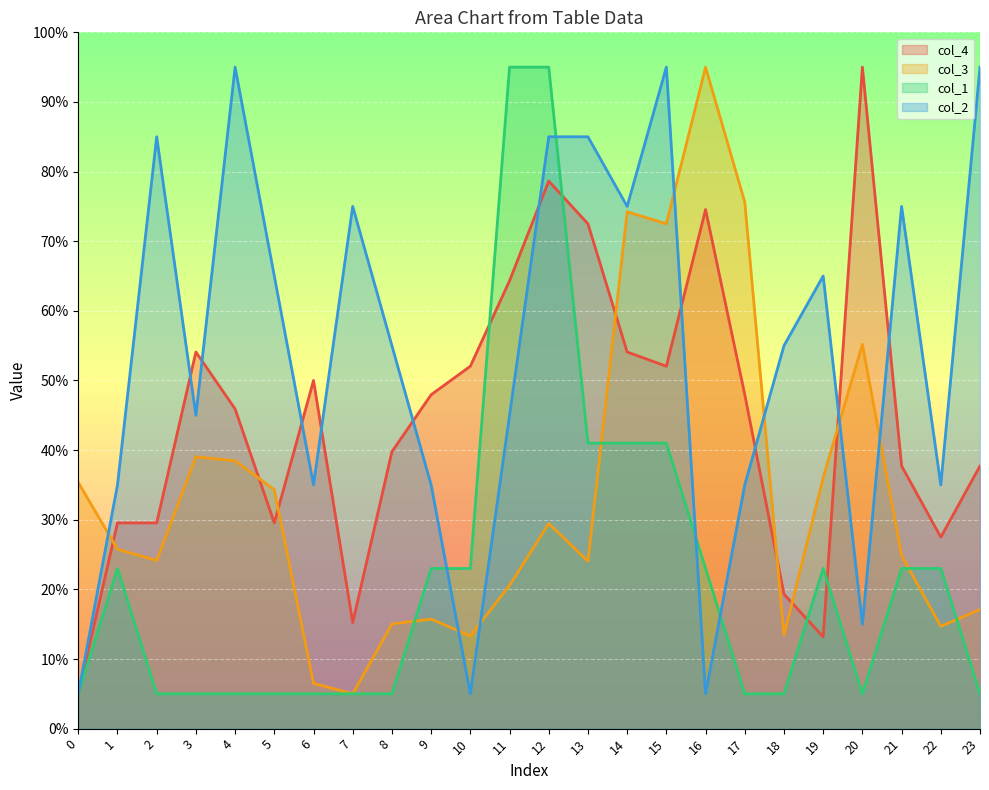

How many interior local peaks does the col_4 series have?

5